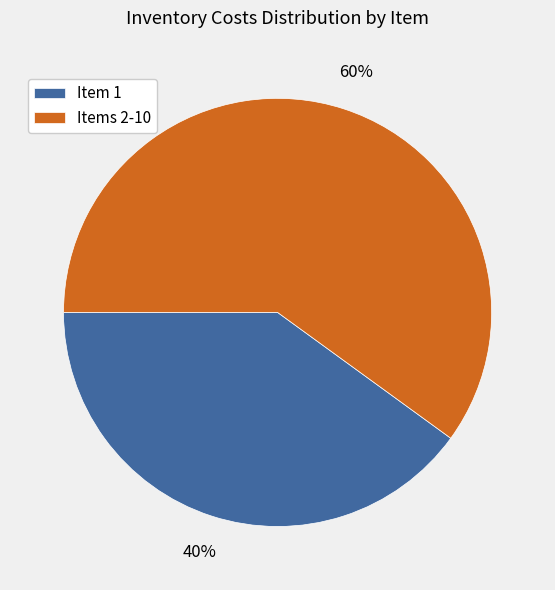

What percentage is the Items 2-10 slice, to the nearest percent?

60%